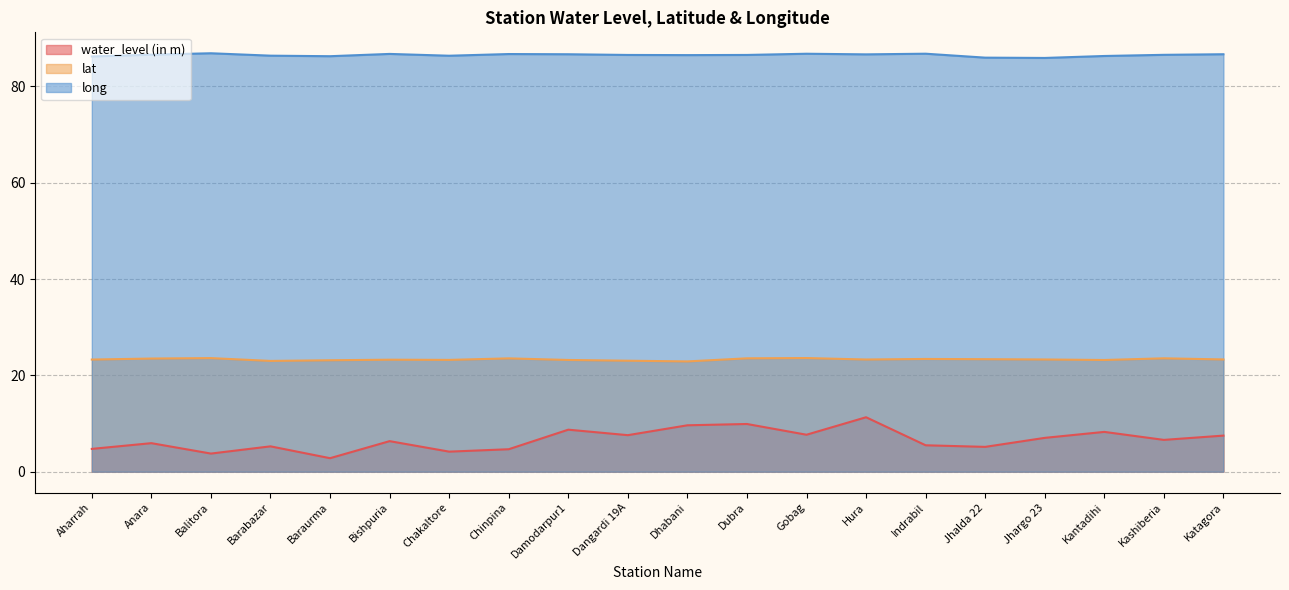

Reading left to right, extract all data points from this chart.

water_level (in m): Aharrah=4.7	Anara=5.9	Balitora=3.8	Barabazar=5.3	Baraurma=2.8	Bishpuria=6.3	Chakaltore=4.2	Chinpina=4.7	Damodarpur1=8.7	Dangardi 19A=7.6	Dhabani=9.6	Dubra=9.9	Gobag=7.7	Hura=11.3	Indrabil=5.5	Jhalda 22=5.2	Jhargo 23=7.0	Kantadihi=8.3	Kashiberia=6.6	Katagora=7.5
lat: Aharrah=23.3	Anara=23.5	Balitora=23.6	Barabazar=23.0	Baraurma=23.1	Bishpuria=23.3	Chakaltore=23.2	Chinpina=23.5	Damodarpur1=23.2	Dangardi 19A=23.0	Dhabani=22.9	Dubra=23.5	Gobag=23.6	Hura=23.3	Indrabil=23.4	Jhalda 22=23.4	Jhargo 23=23.3	Kantadihi=23.2	Kashiberia=23.5	Katagora=23.3
long: Aharrah=86.2	Anara=86.6	Balitora=86.9	Barabazar=86.4	Baraurma=86.3	Bishpuria=86.7	Chakaltore=86.4	Chinpina=86.7	Damodarpur1=86.7	Dangardi 19A=86.5	Dhabani=86.5	Dubra=86.5	Gobag=86.8	Hura=86.6	Indrabil=86.8	Jhalda 22=86.0	Jhargo 23=85.9	Kantadihi=86.3	Kashiberia=86.5	Katagora=86.7